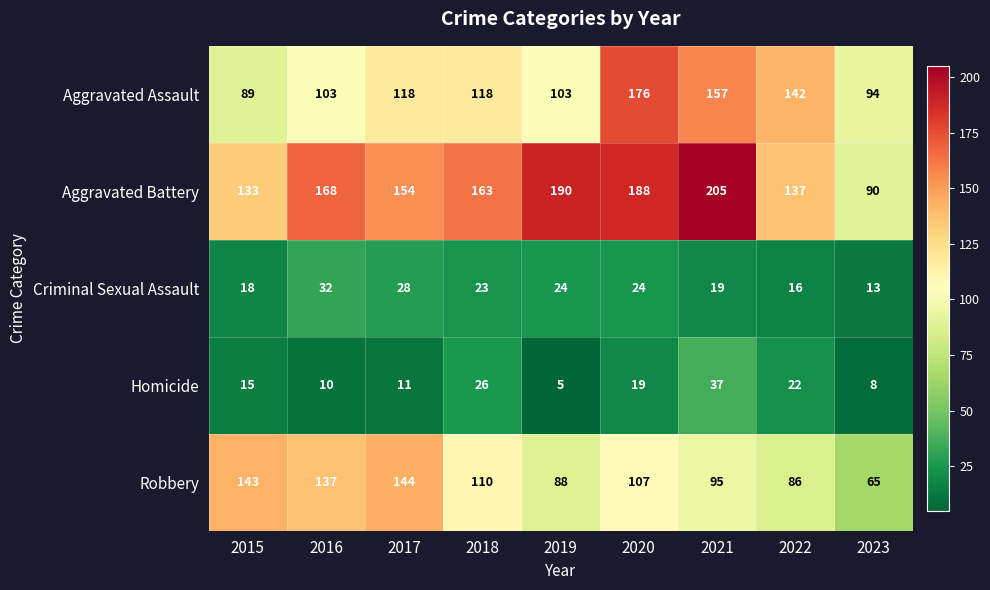

The value of Robbery at 2021 is 95. True or false?

True